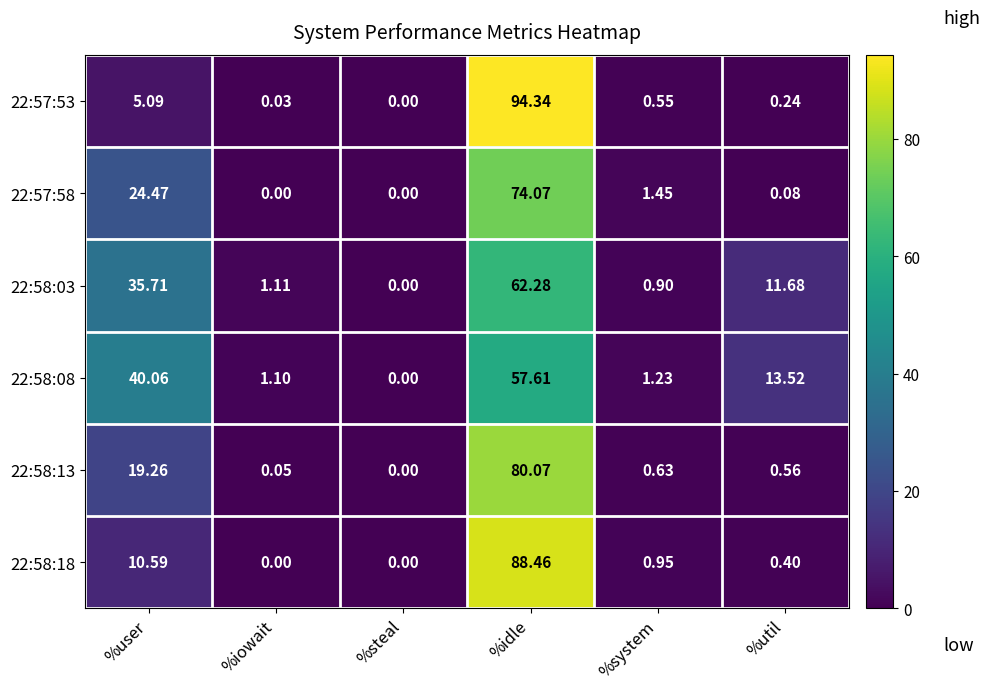

Which category has the highest value in the 22:58:08 series?

%idle